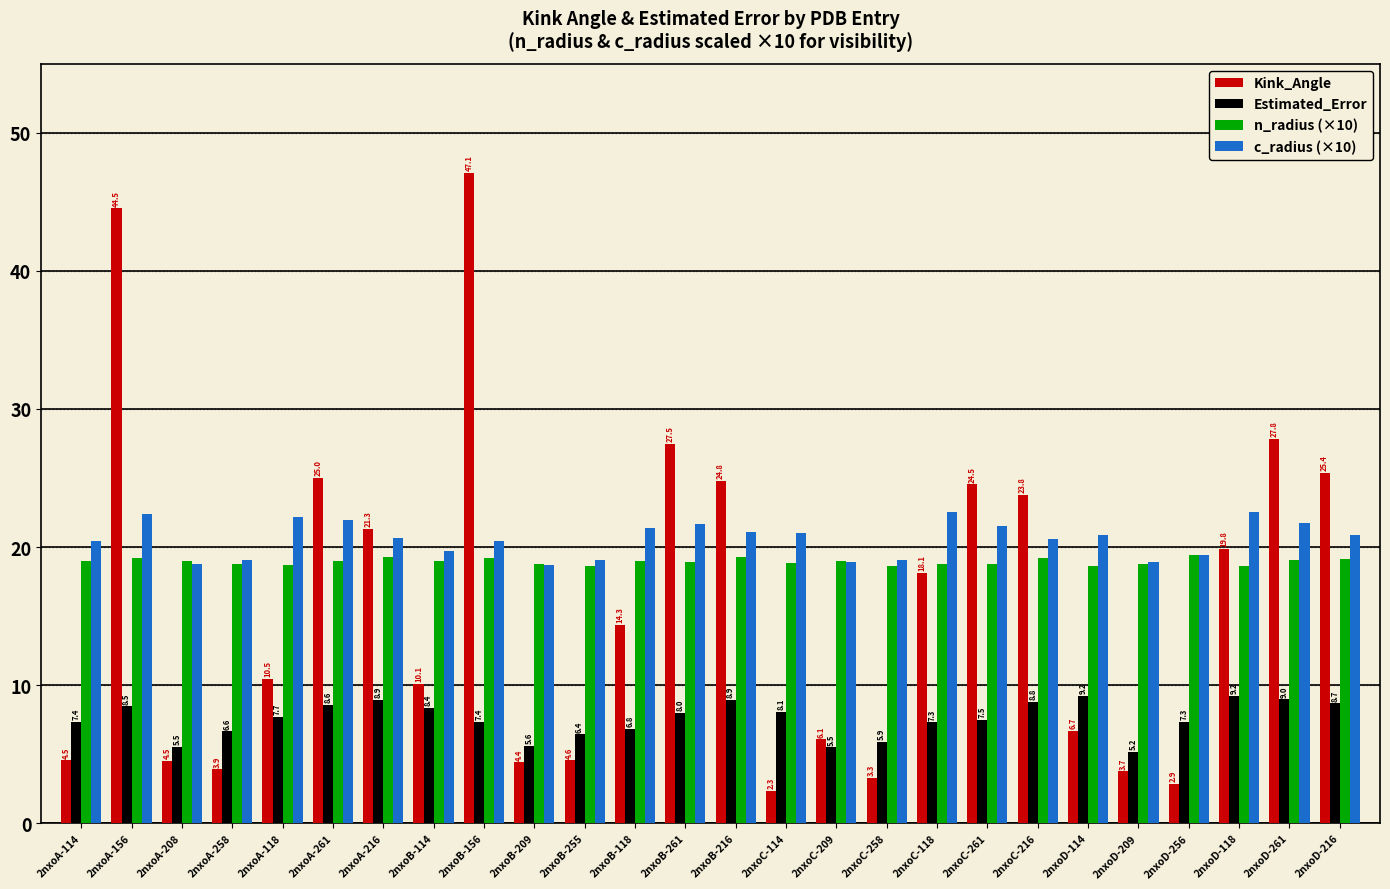

Which label corresponds to the largest value in the chart?

2nxoB-156